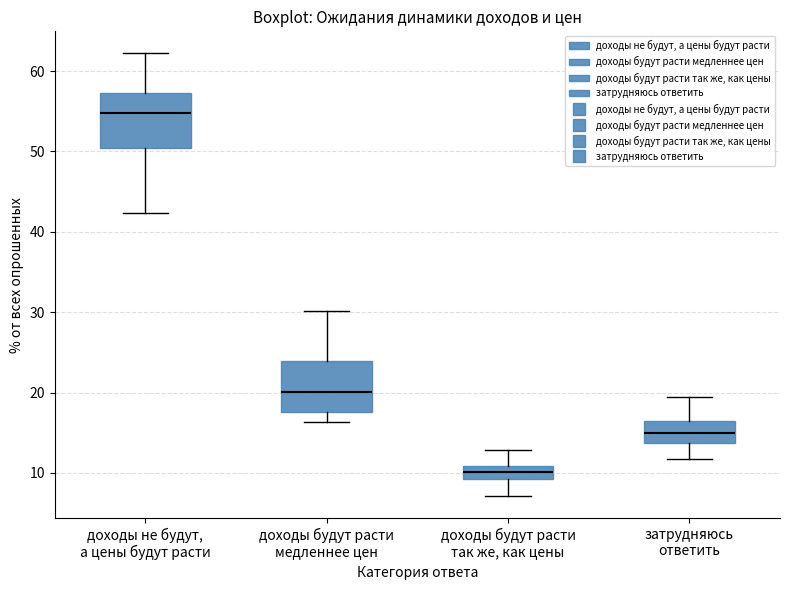

Where is the lower edge of the box for доходы будут расти так же, как цены on the y-axis? The values are not printed on the chart, so give them approximately, as read against the axis.

9